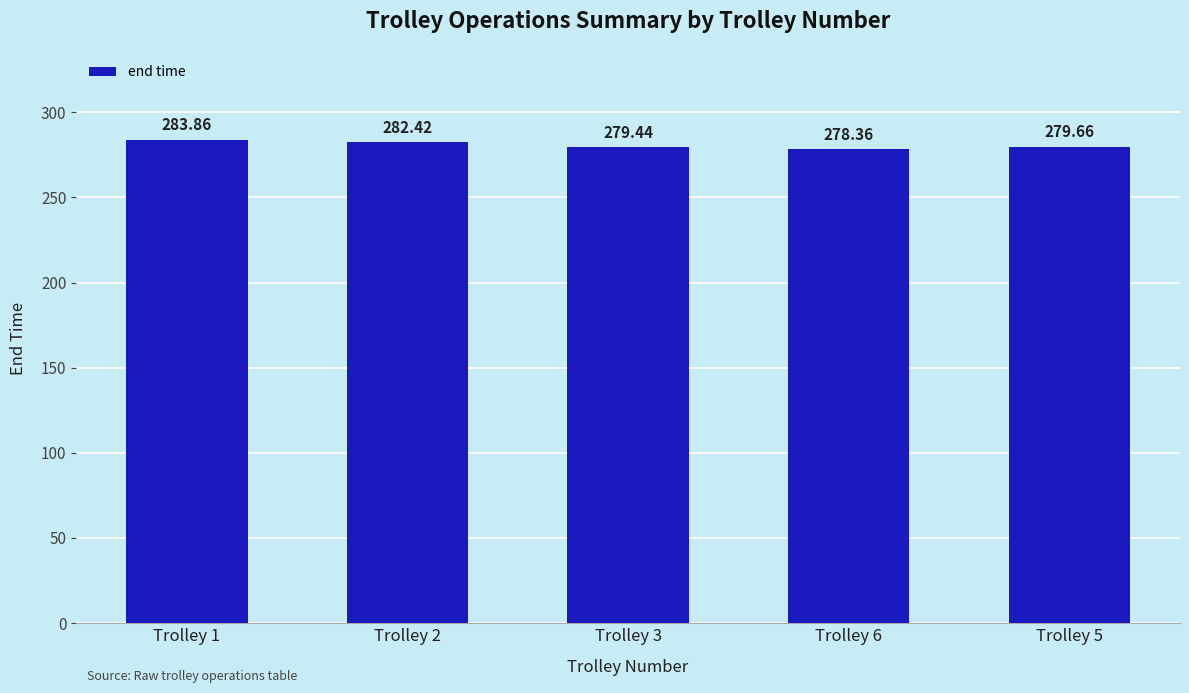

How many data points are less than 279?

1